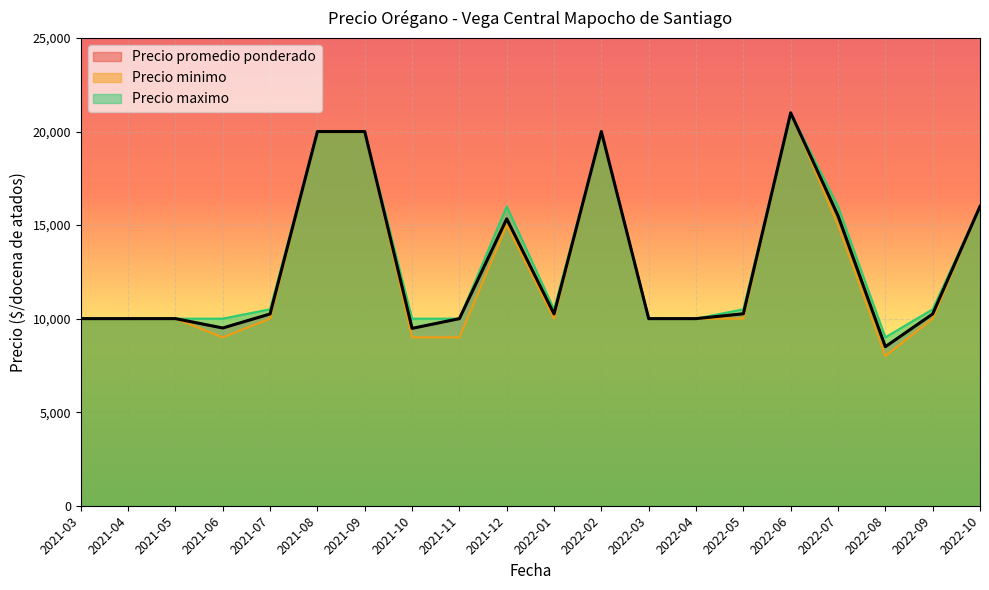

Reading left to right, transcribe all the data shown in this chart.

Precio promedio ponderado: 2021-03=10000	2021-04=10000	2021-05=10000	2021-06=9500	2021-07=10250	2021-08=20000	2021-09=20000	2021-10=9480	2021-11=10000	2021-12=15333	2022-01=10250	2022-02=20000	2022-03=10000	2022-04=10000	2022-05=10260	2022-06=21000	2022-07=15500	2022-08=8500	2022-09=10250	2022-10=16000
Precio minimo: 2021-03=10000	2021-04=10000	2021-05=10000	2021-06=9000	2021-07=10000	2021-08=20000	2021-09=20000	2021-10=9000	2021-11=9000	2021-12=15000	2022-01=10000	2022-02=20000	2022-03=10000	2022-04=10000	2022-05=10000	2022-06=21000	2022-07=15000	2022-08=8000	2022-09=10000	2022-10=16000
Precio maximo: 2021-03=10000	2021-04=10000	2021-05=10000	2021-06=10000	2021-07=10500	2021-08=20000	2021-09=20000	2021-10=10000	2021-11=10000	2021-12=16000	2022-01=10500	2022-02=20000	2022-03=10000	2022-04=10000	2022-05=10500	2022-06=21000	2022-07=16000	2022-08=9000	2022-09=10500	2022-10=16000